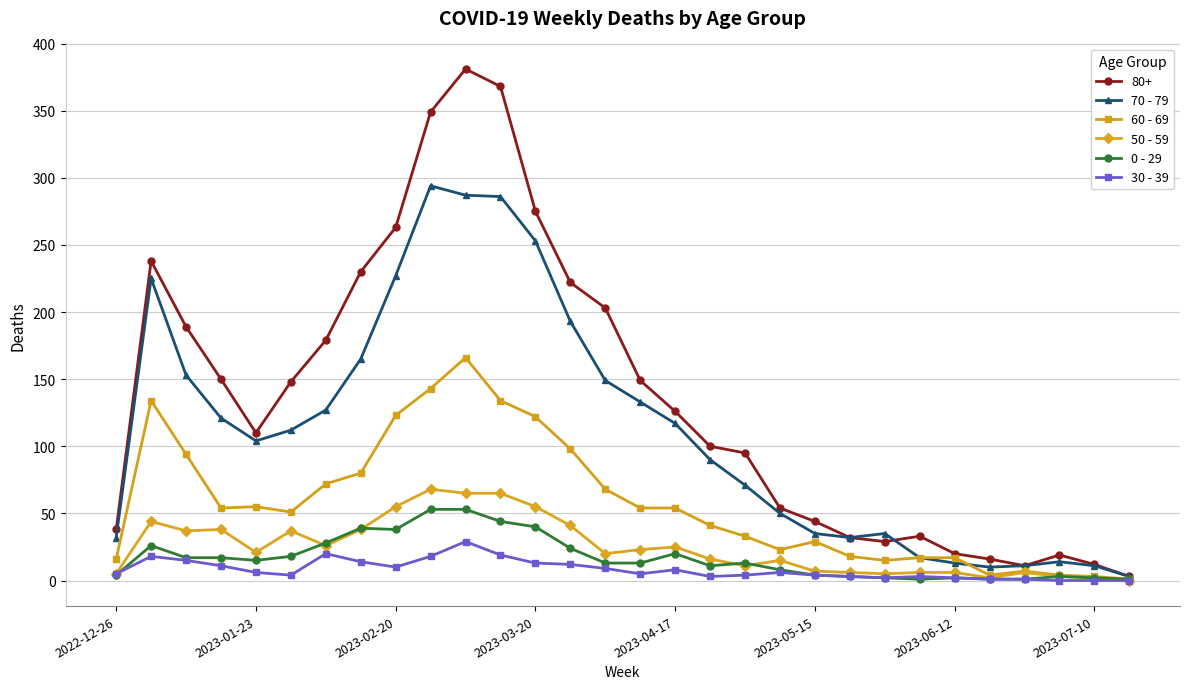

Which series has the largest total across all categories?

80+